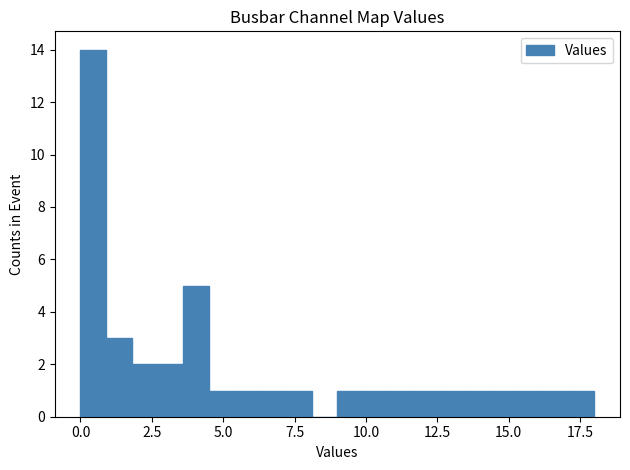

Around what value on the x-axis is the tallest bar? Give the approximate position of its centre, as read against the axis.

0.5